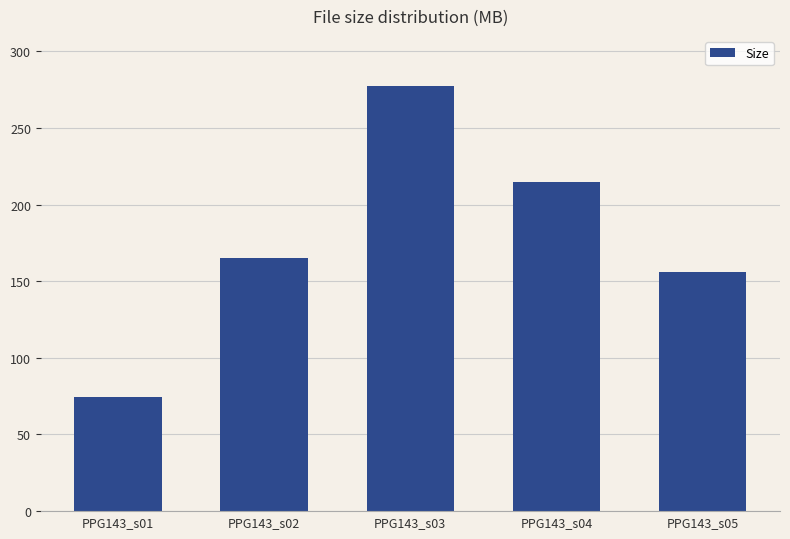

Reading left to right, transcribe all the data shown in this chart.

74.4	165.2	277.1	214.8	156.2